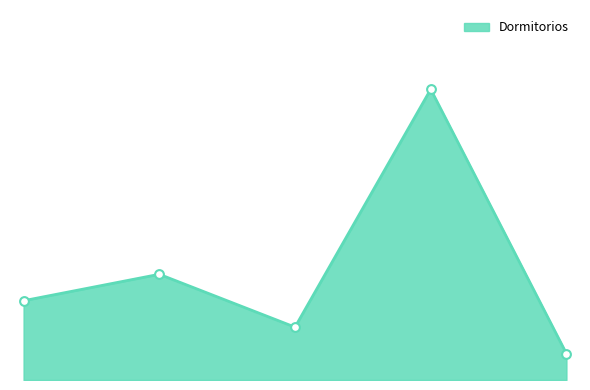

Does the chart have visible grid lines?

No